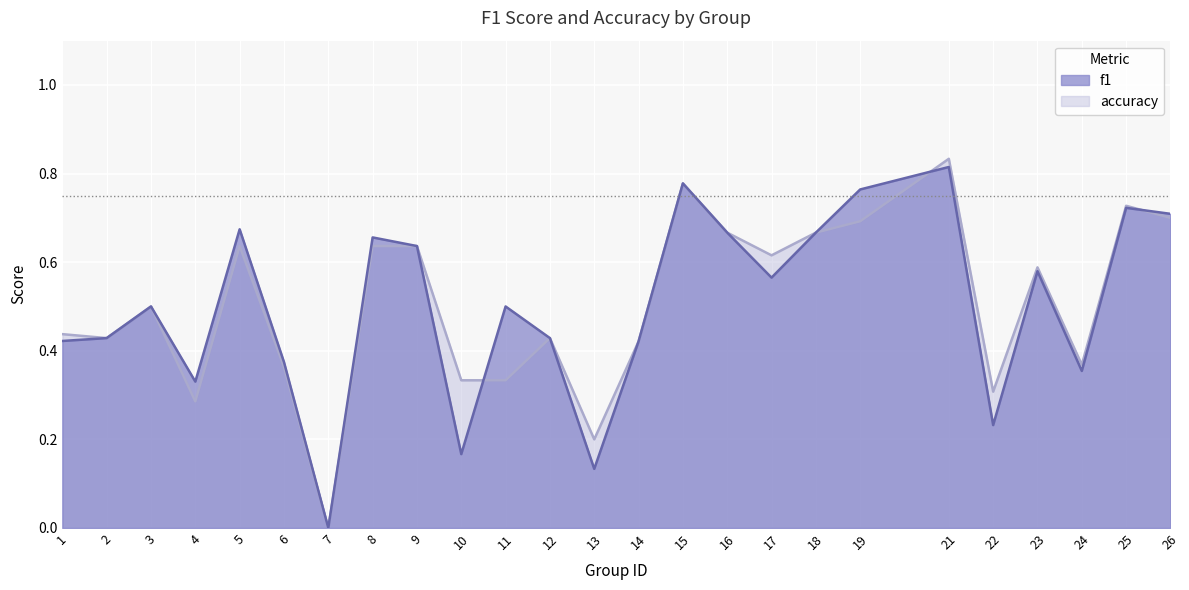

What is the sum of all accuracy values?

12.6